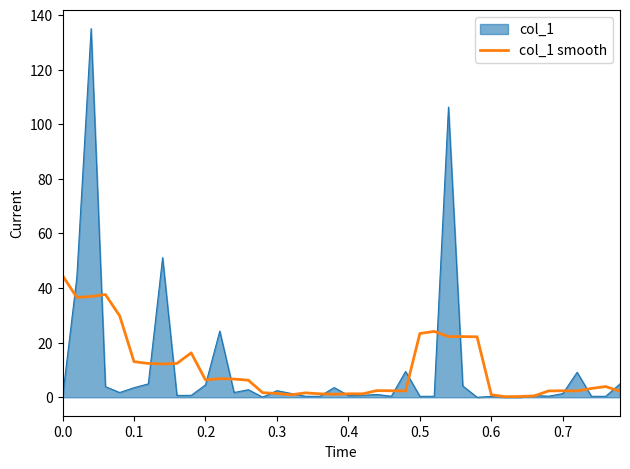

Which series has the widest spread of values?

col_1